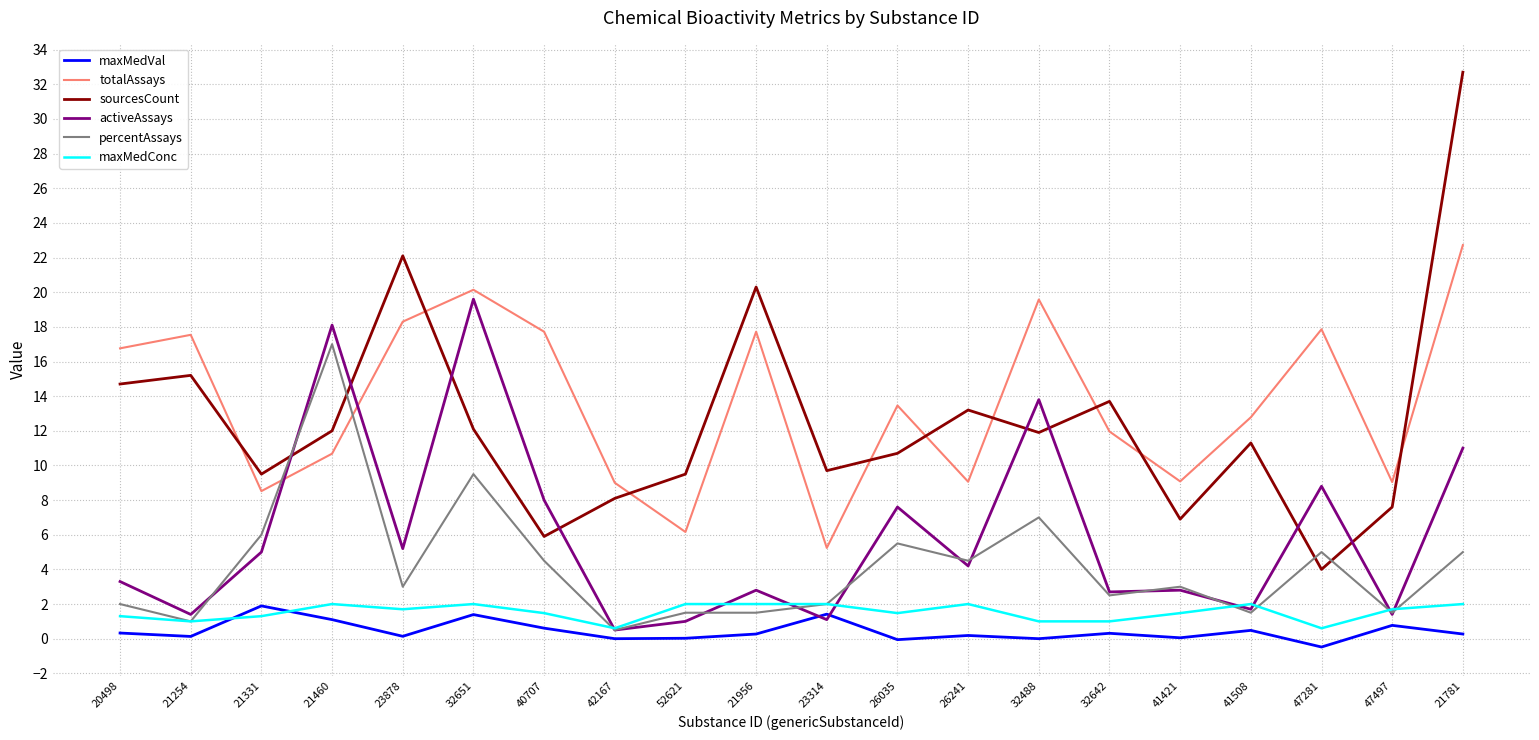

What is the difference between the maximum and minimum values in the activeAssays series?

19.1